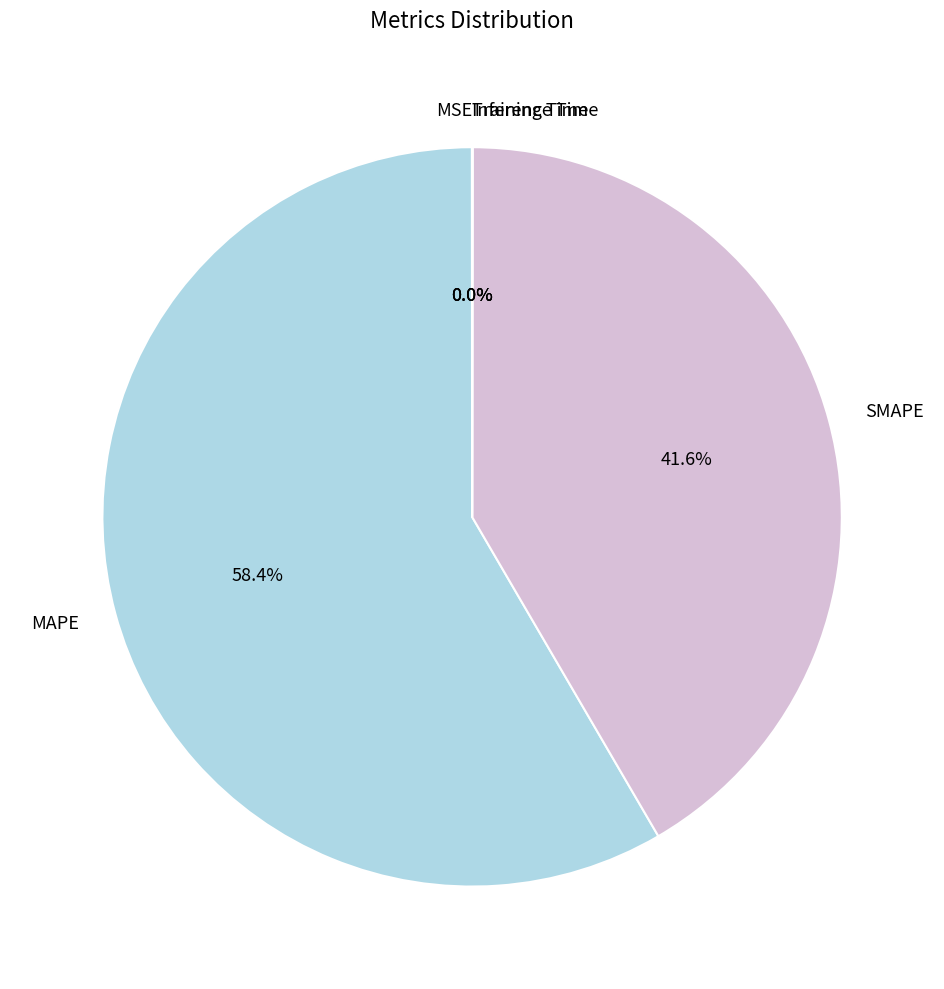

What is the largest slice in the pie chart?

MAPE